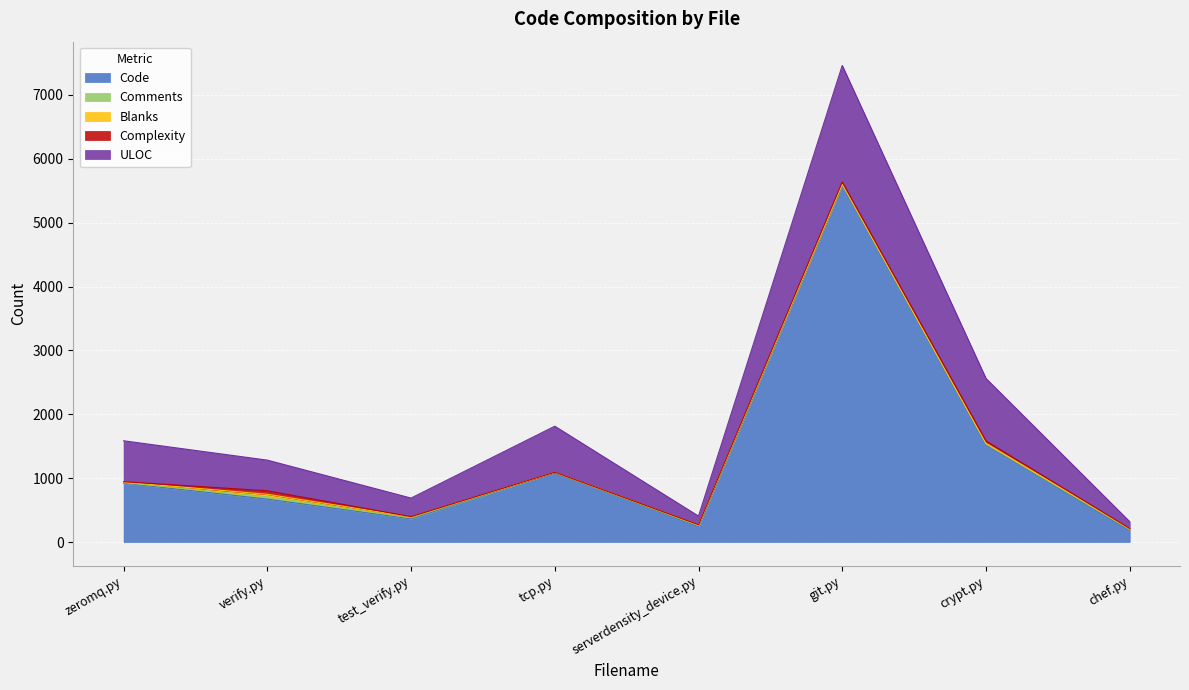

Rank the categories by ULOC value from highest to lowest.

git.py, crypt.py, tcp.py, zeromq.py, verify.py, test_verify.py, serverdensity_device.py, chef.py